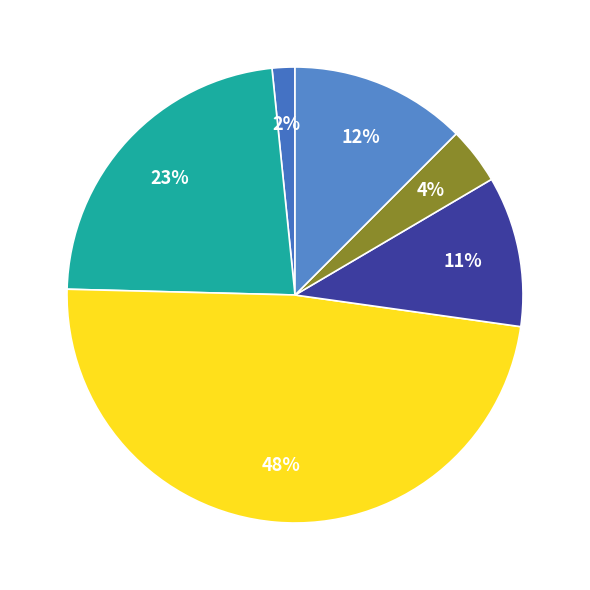

Count the number of slices in the pie.

6